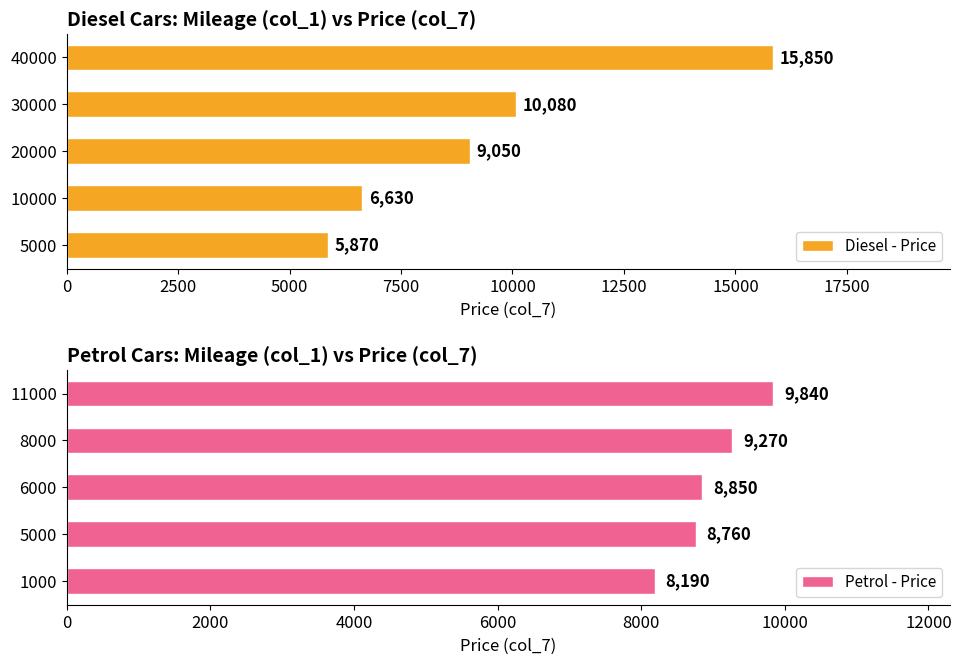

Which series has the widest spread of values?

Diesel - Price